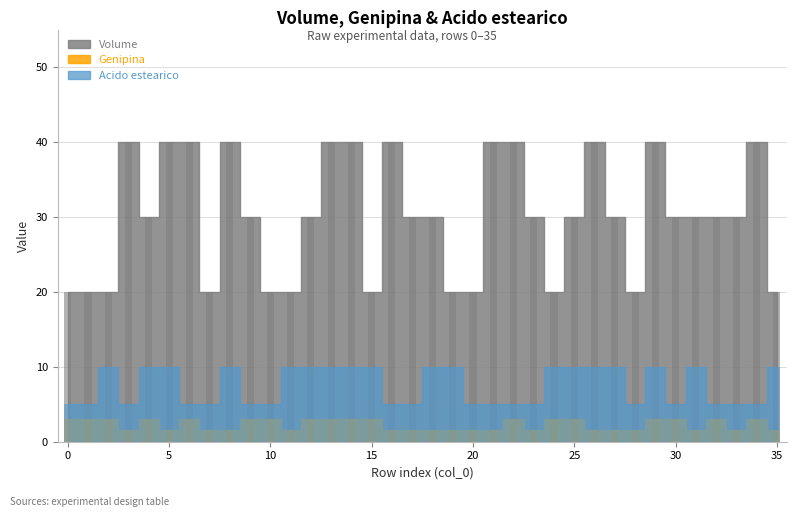

List the series in order of their overall mean, highest first.

Volume, Acido estearico, Genipina